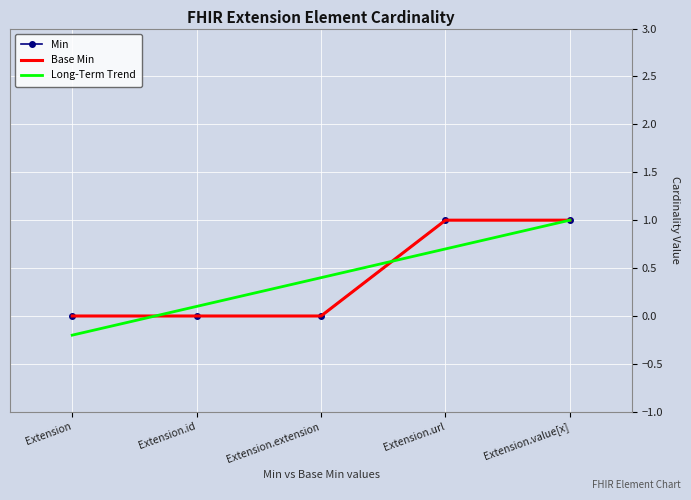

At Extension, list the series in order from smallest to largest.

Long-Term Trend, Min, Base Min